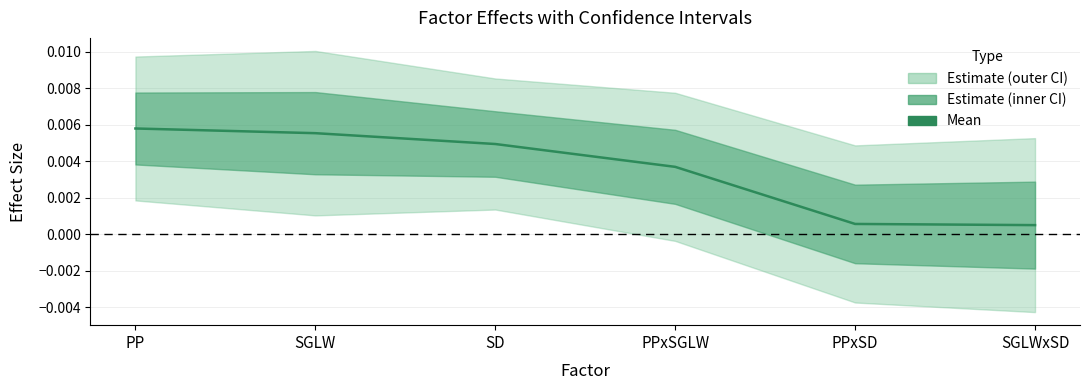

The chart shows a value of 0.0 at SGLWxSD. True or false?

False